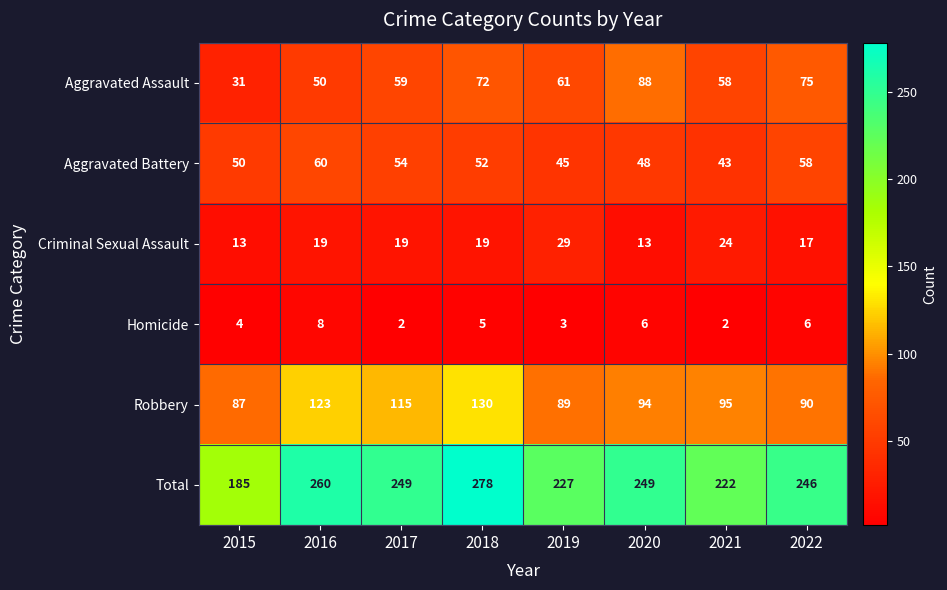

Which category has the highest value across all series?

2018